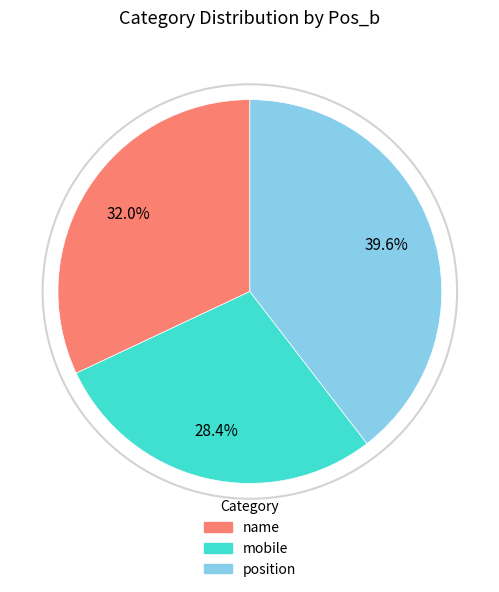

Is there any slice that represents more than half of the pie?

No